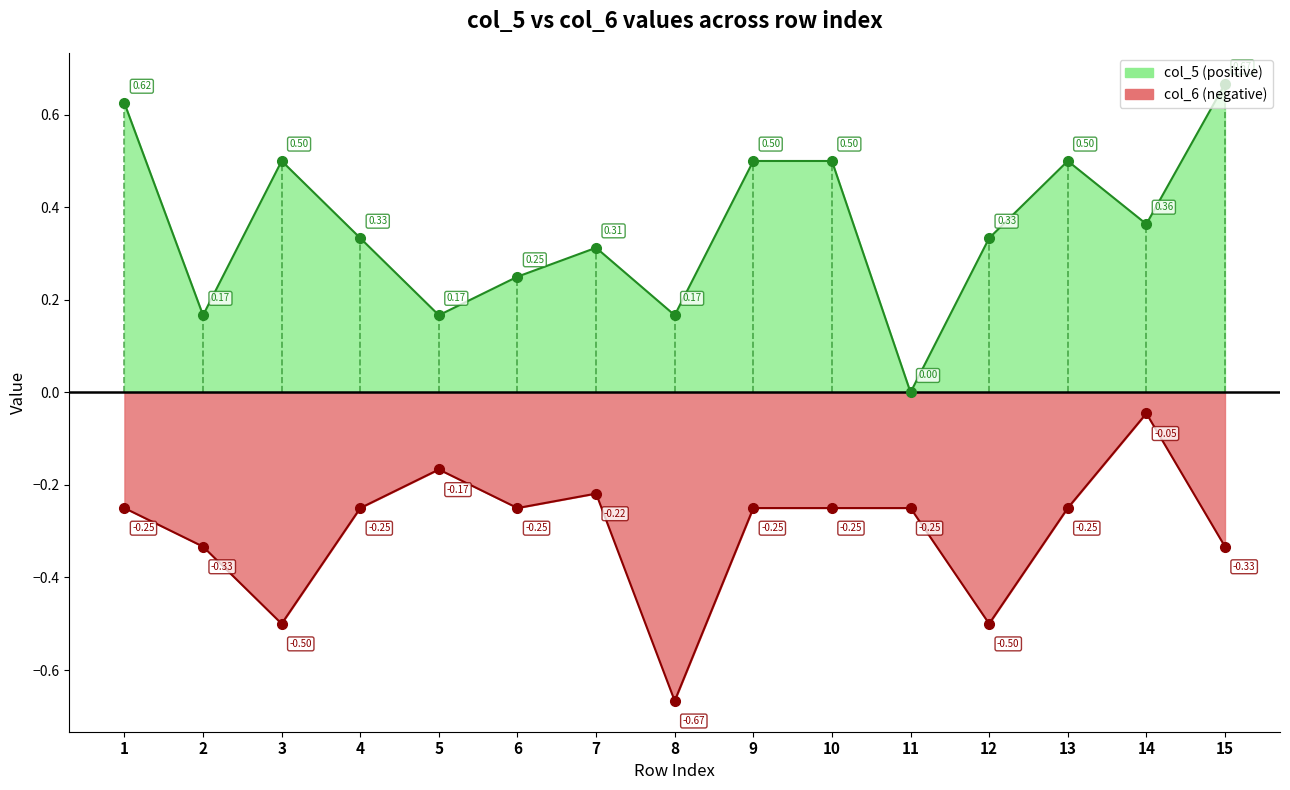

What are all the series names shown in the legend?

col_5 (positive), col_6 (negative)